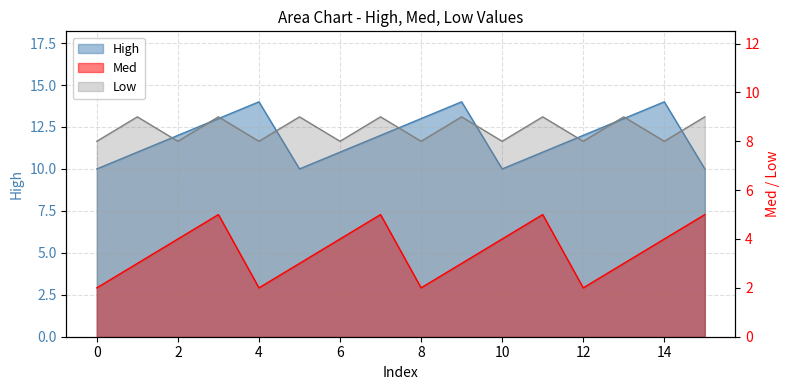

True or false: Med has more than 1 interior local peaks.

True